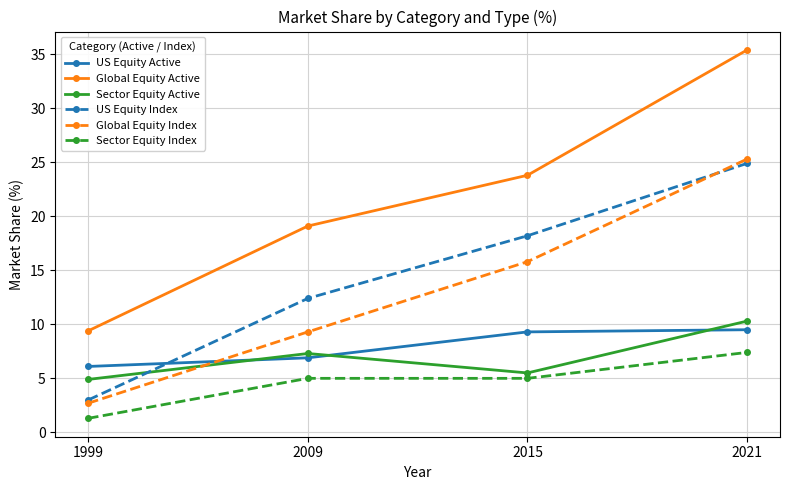

List the series in order of their peak value, lowest first.

Sector Equity Index, US Equity Active, Sector Equity Active, US Equity Index, Global Equity Index, Global Equity Active